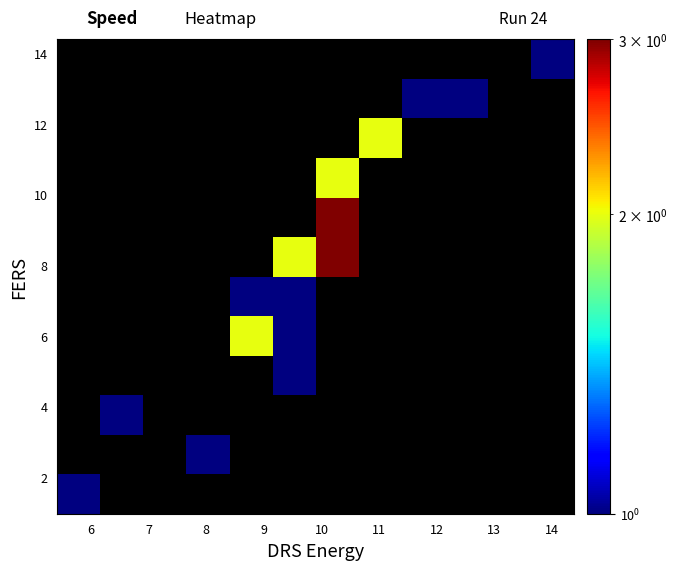

At how many categories does at least one series exceed 2?

1